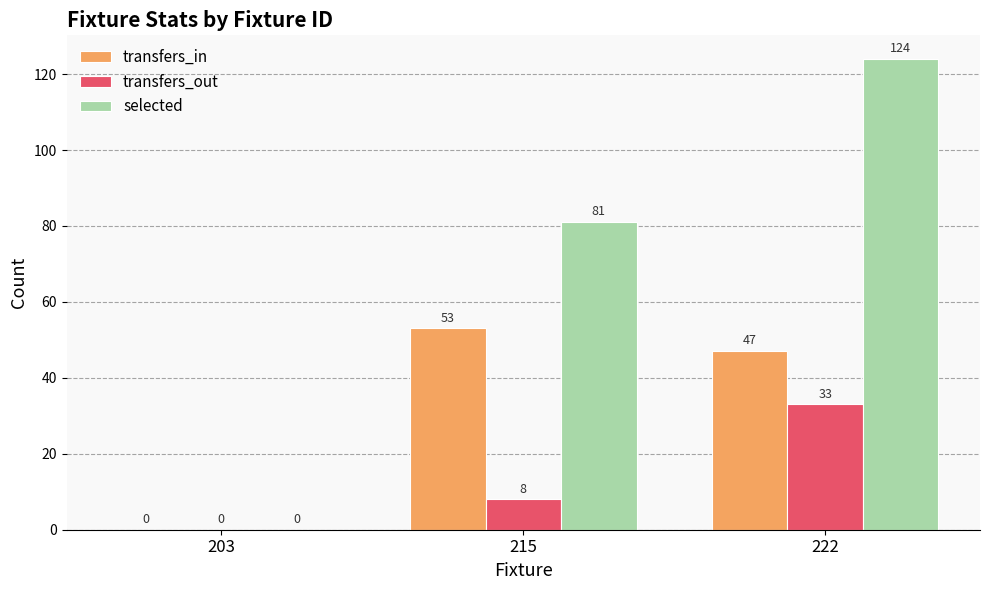

What are all the series names shown in the legend?

transfers_in, transfers_out, selected